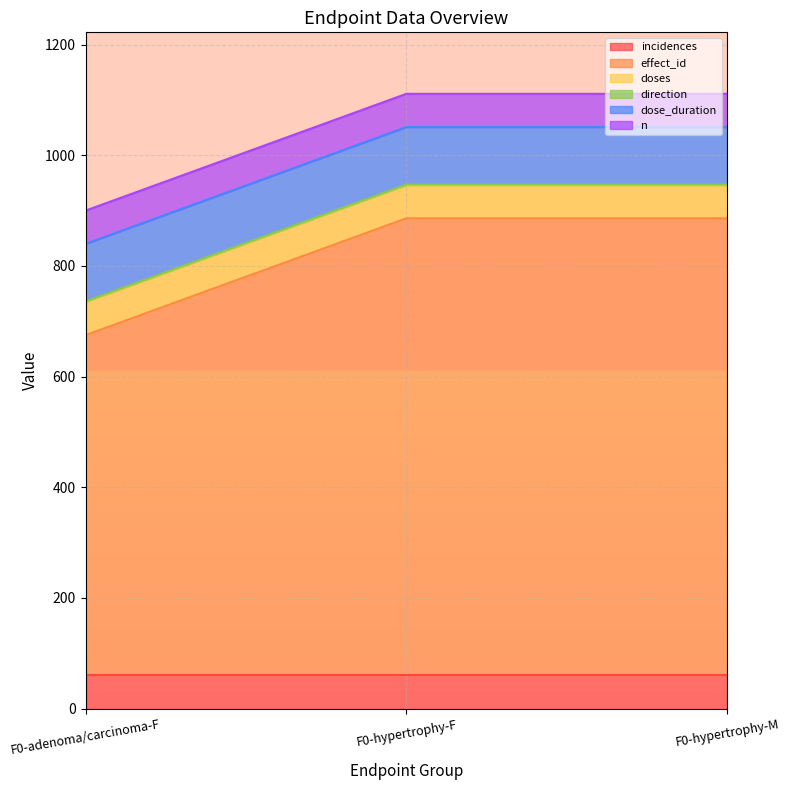

Rank the series at F0-adenoma/carcinoma-F from highest to lowest value.

effect_id, dose_duration, incidences, doses, n, direction